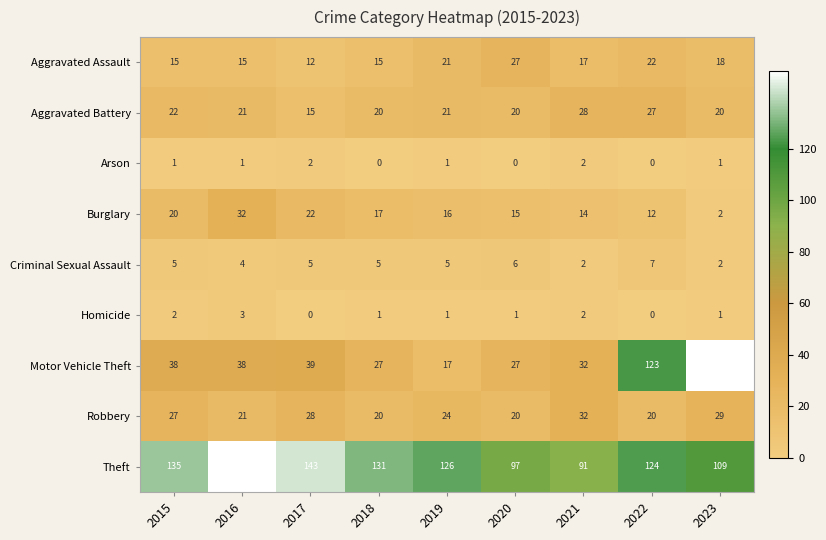

True or false: Arson has a value of 2 at 2017.

True